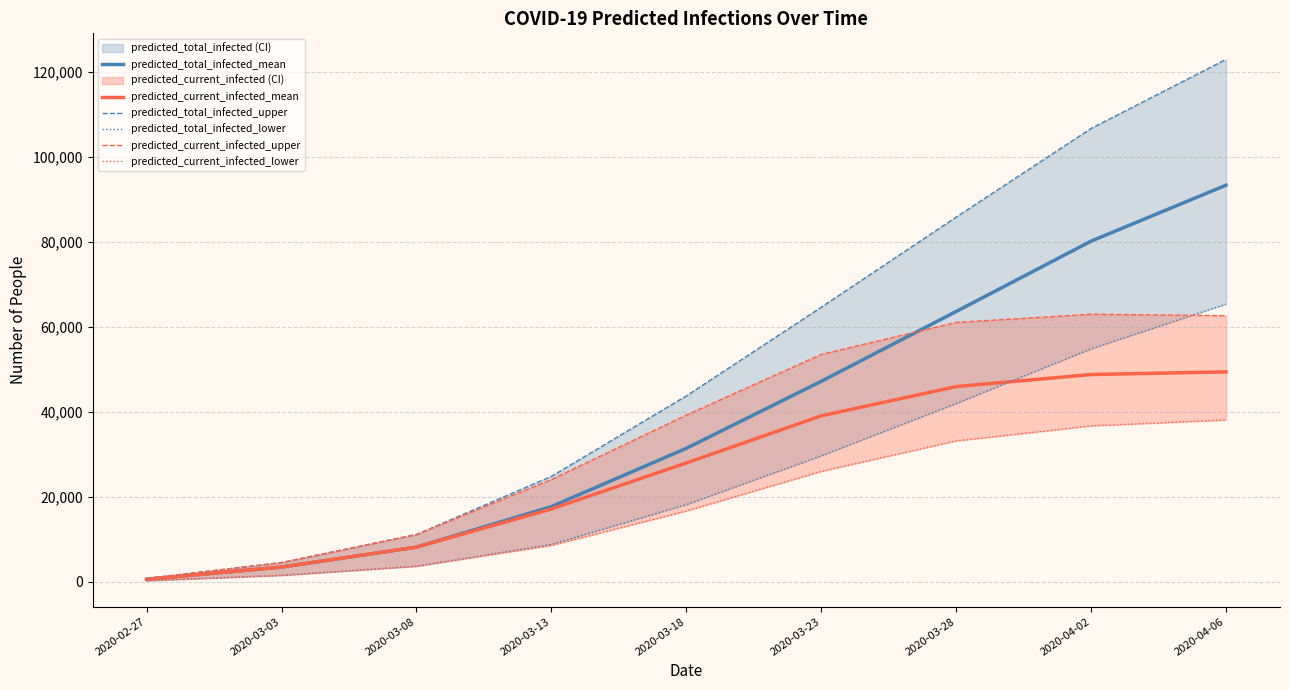

True or false: predicted_total_infected_mean has more than 0 points higher than both neighbors.

False